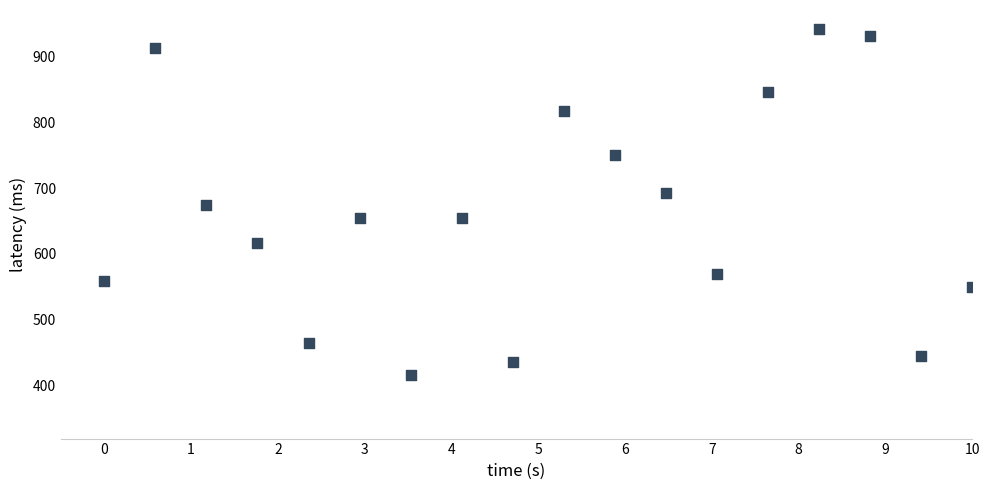

What is the range of X values (max minus min)?

10.0